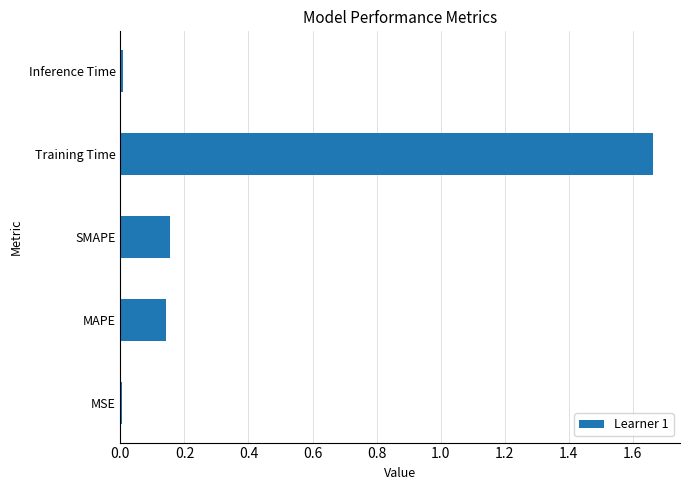

True or false: the data shows 2.8 at Training Time.

False